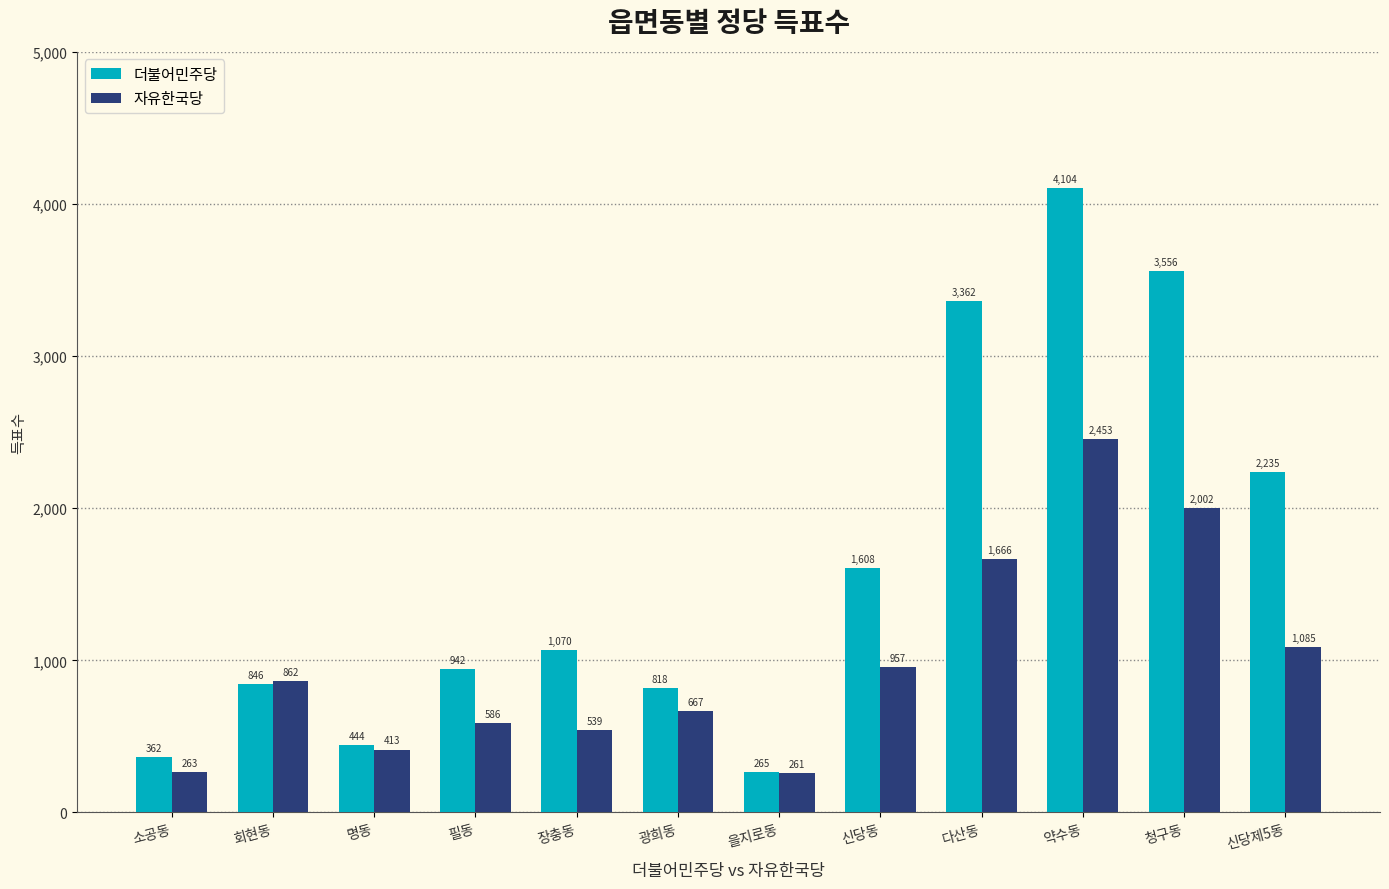

Reading right to left, what are all the values shown in this chart?

더불어민주당: 2235	3556	4104	3362	1608	265	818	1070	942	444	846	362
자유한국당: 1085	2002	2453	1666	957	261	667	539	586	413	862	263